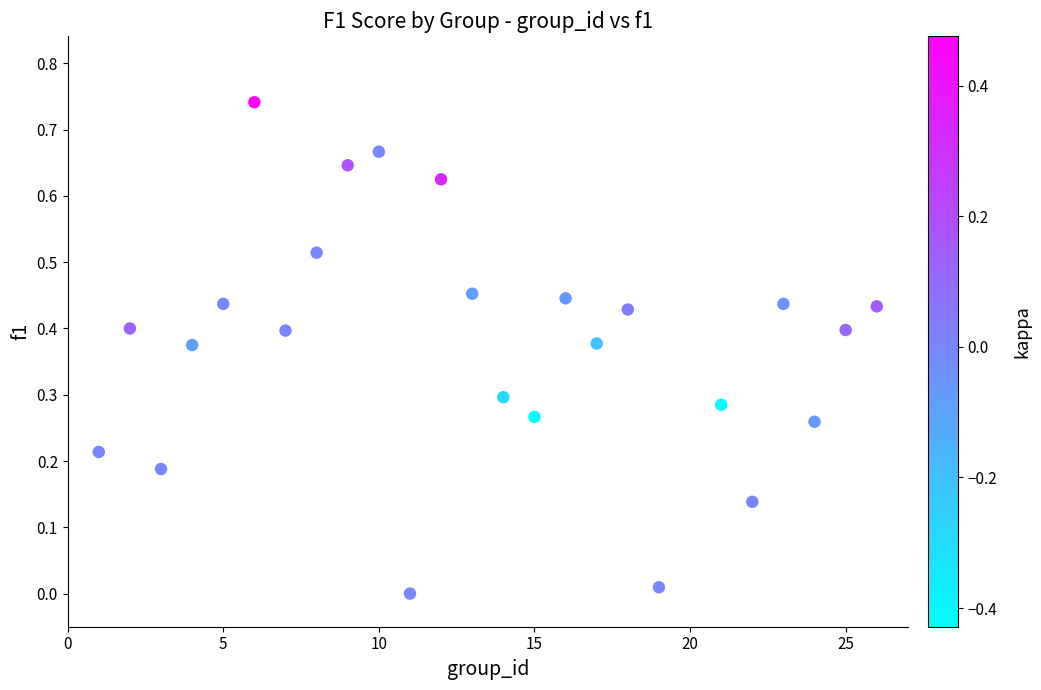

What is the range of X values (max minus min)?

25.0